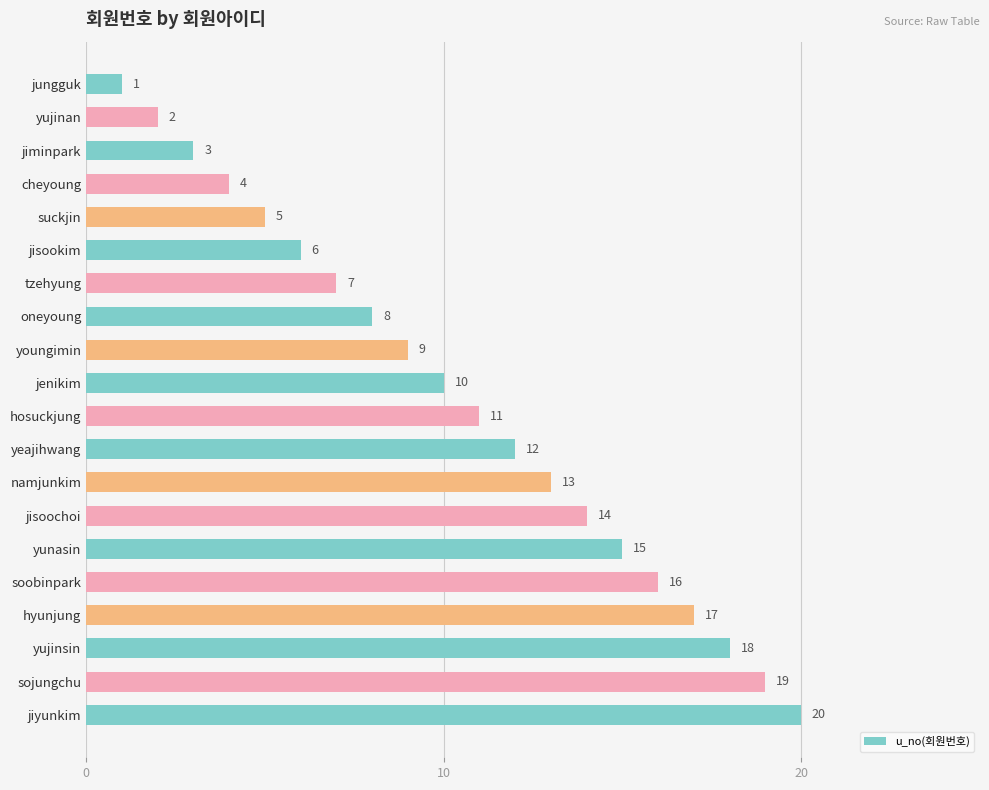

Between soobinpark and jiyunkim, which is larger?

jiyunkim